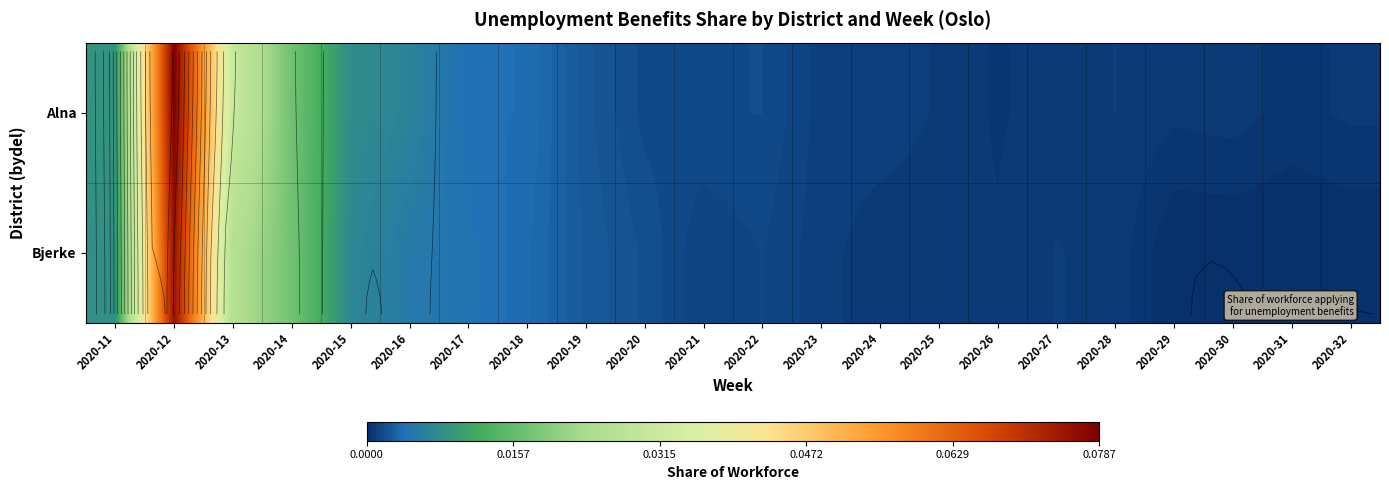

What is the difference between the maximum and minimum values in the Bjerke series?

0.1